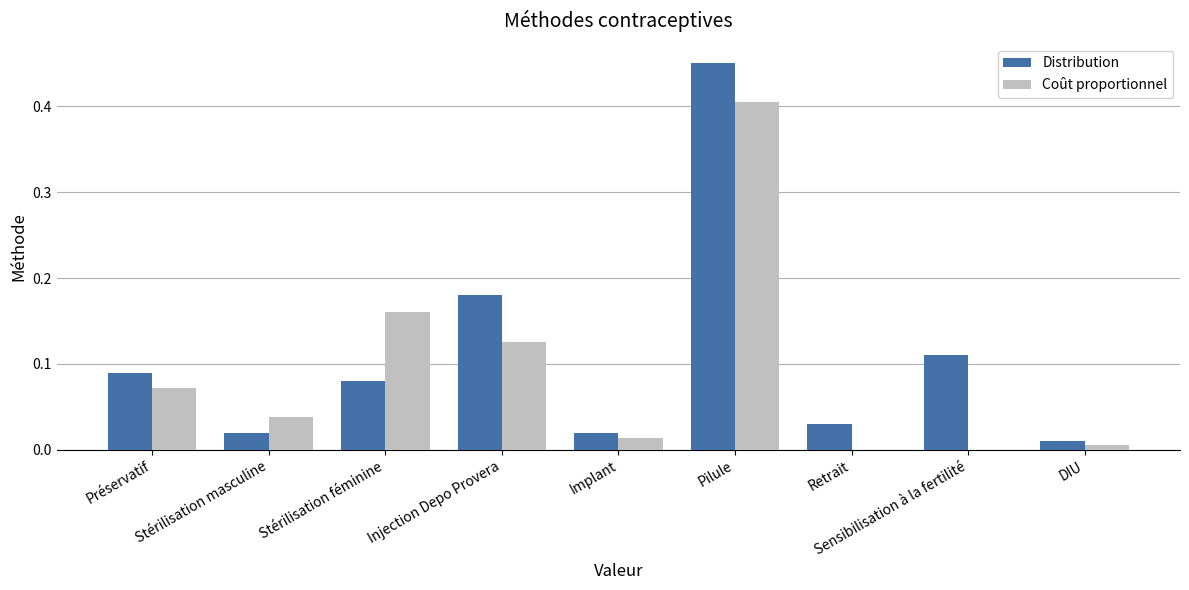

Are the bars horizontal?

No